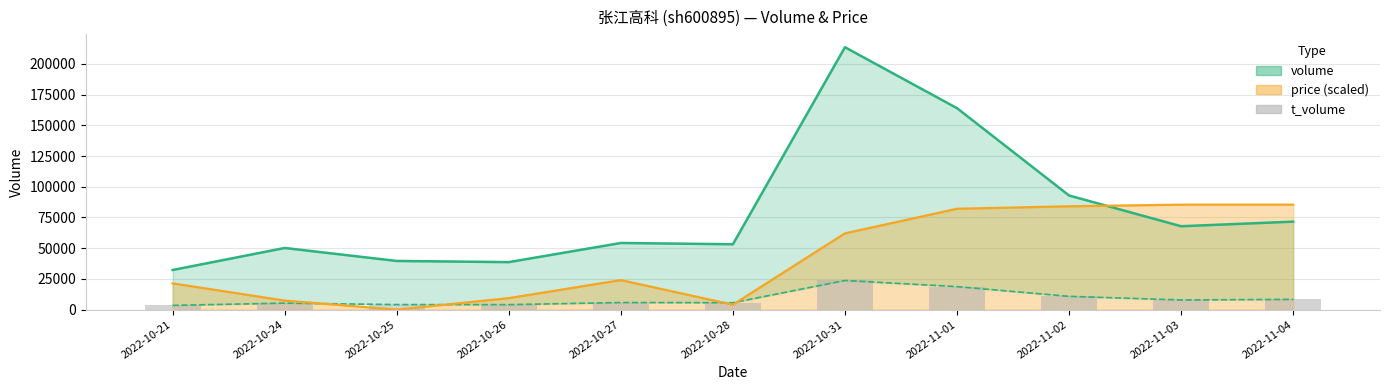

At which category does the chart reach its minimum across all series?

2022-10-21